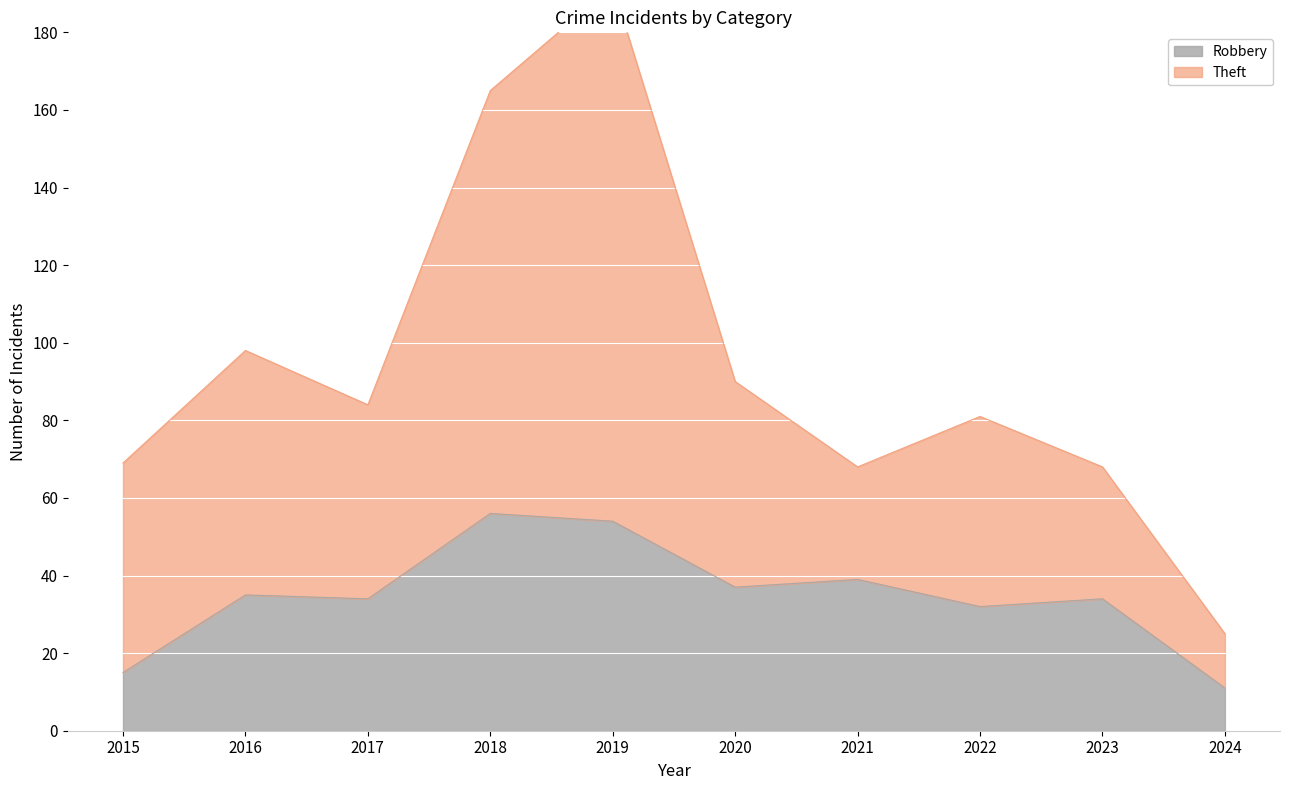

Count the number of categories in the chart.

10